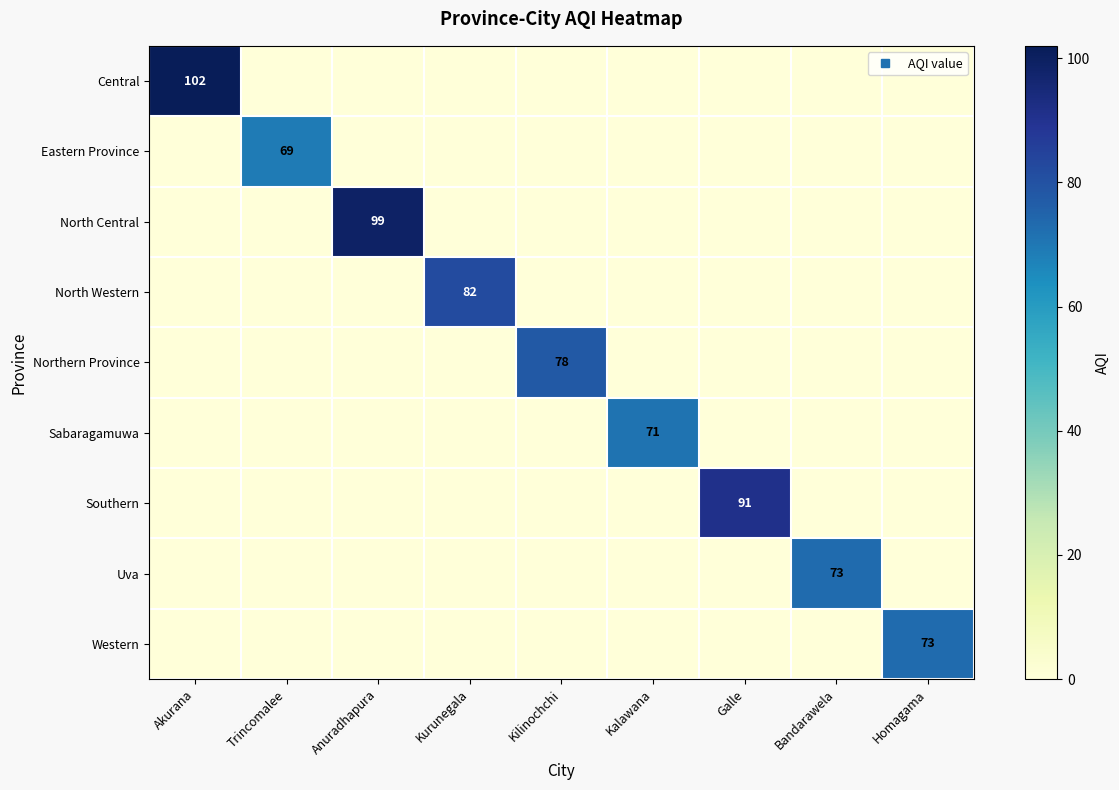

Which label corresponds to the largest value in the chart?

Akurana